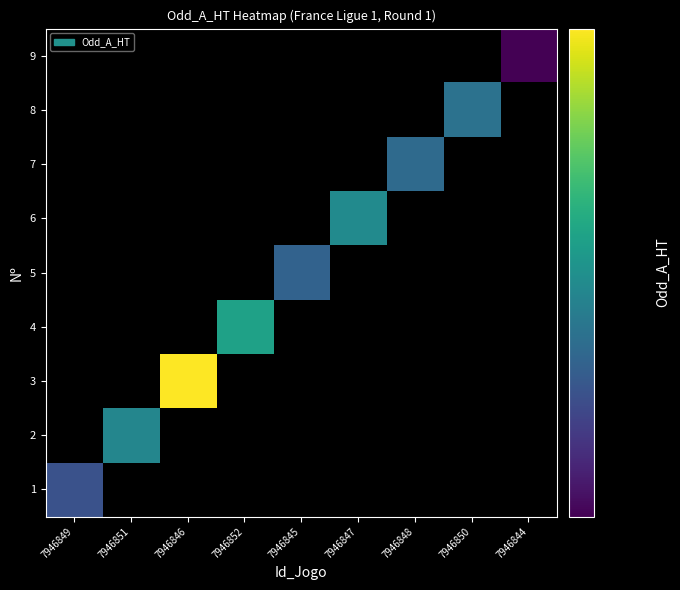

At which category does the chart reach its peak across all series?

7946846